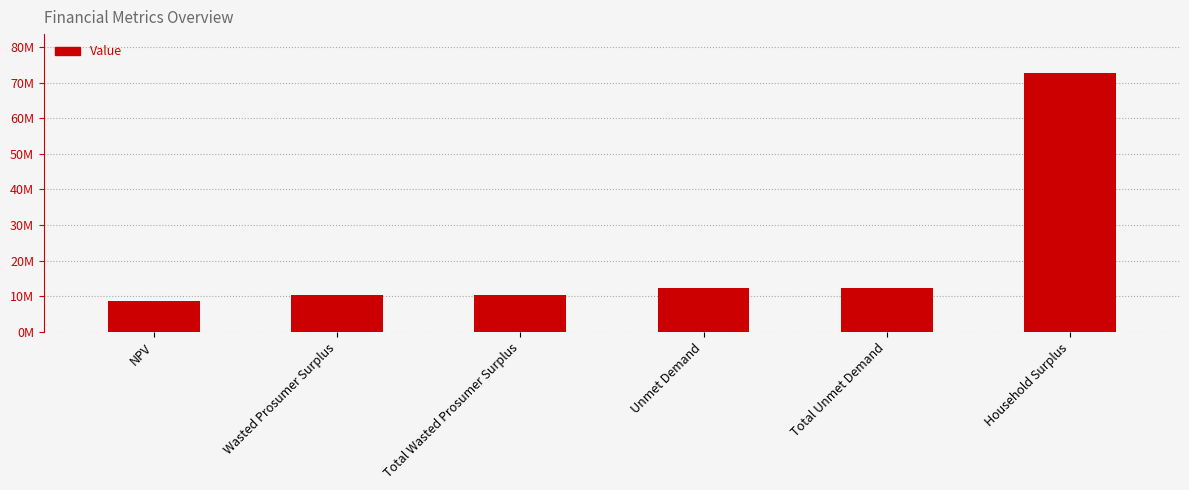

What is the approximate value at Unmet Demand?

12184781.8